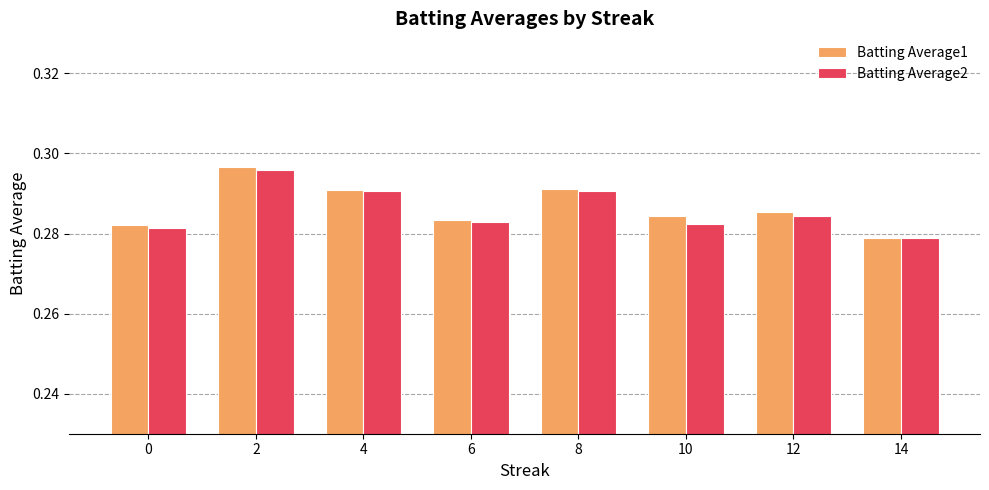

Where is Batting Average1 nearest to the value 0?

14